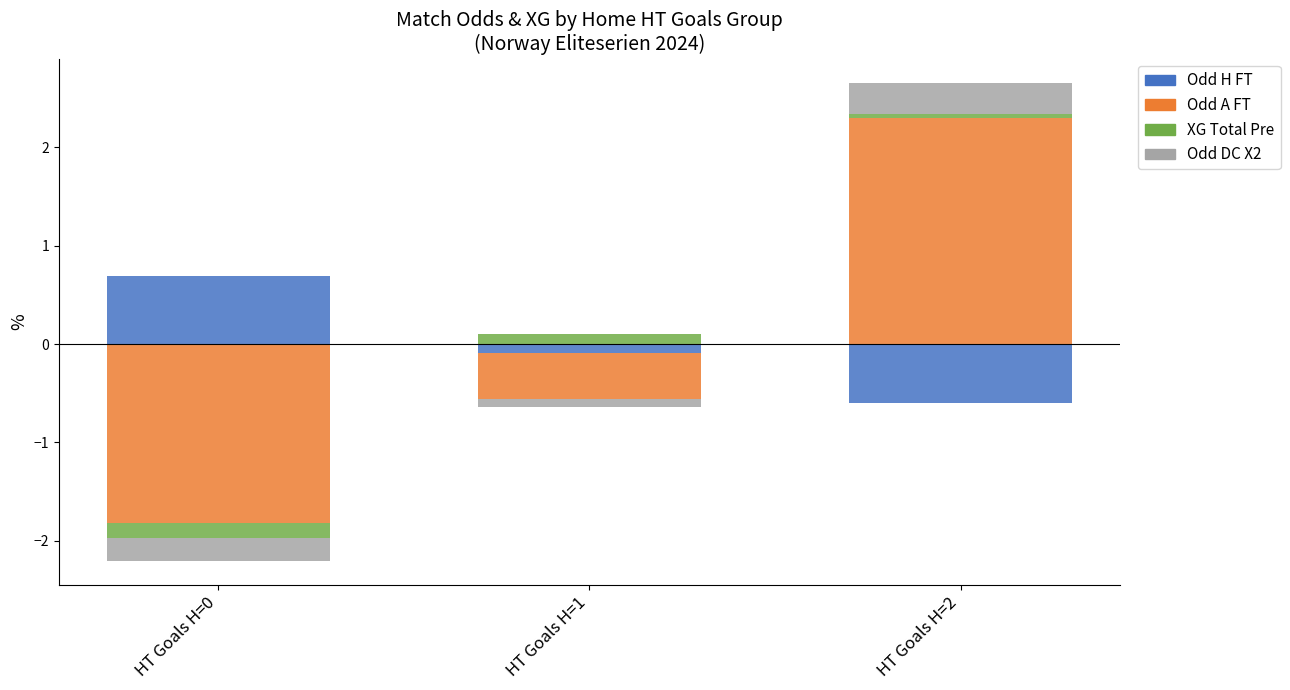

Rank the series at HT Goals H=2 from lowest to highest value.

Avg_Odd_H_FT, Avg_XG_Total_Pre, Avg_Odd_DC_X2, Avg_Odd_A_FT